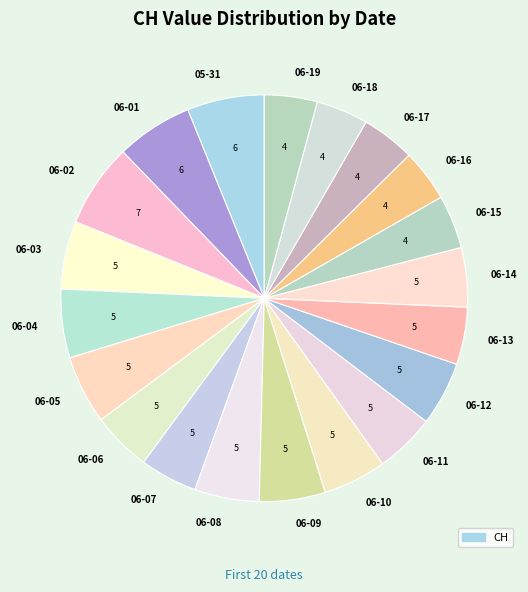

Approximately how many times larger is the value at 06-16 compared to 06-14?

0.9